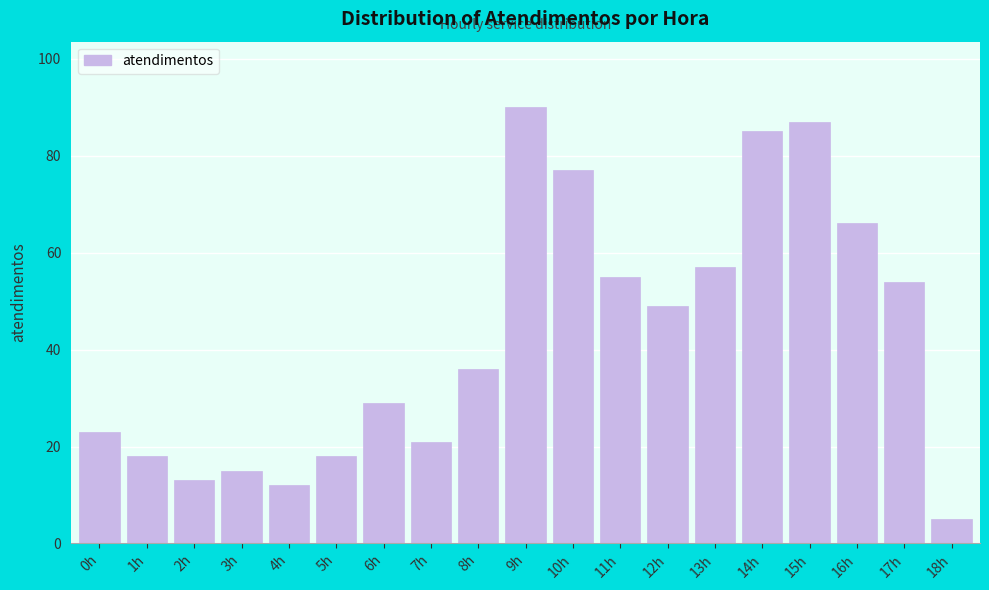

Reading left to right, what are all the values shown in this chart?

0h=23	1h=18	2h=13	3h=15	4h=12	5h=18	6h=29	7h=21	8h=36	9h=90	10h=77	11h=55	12h=49	13h=57	14h=85	15h=87	16h=66	17h=54	18h=5